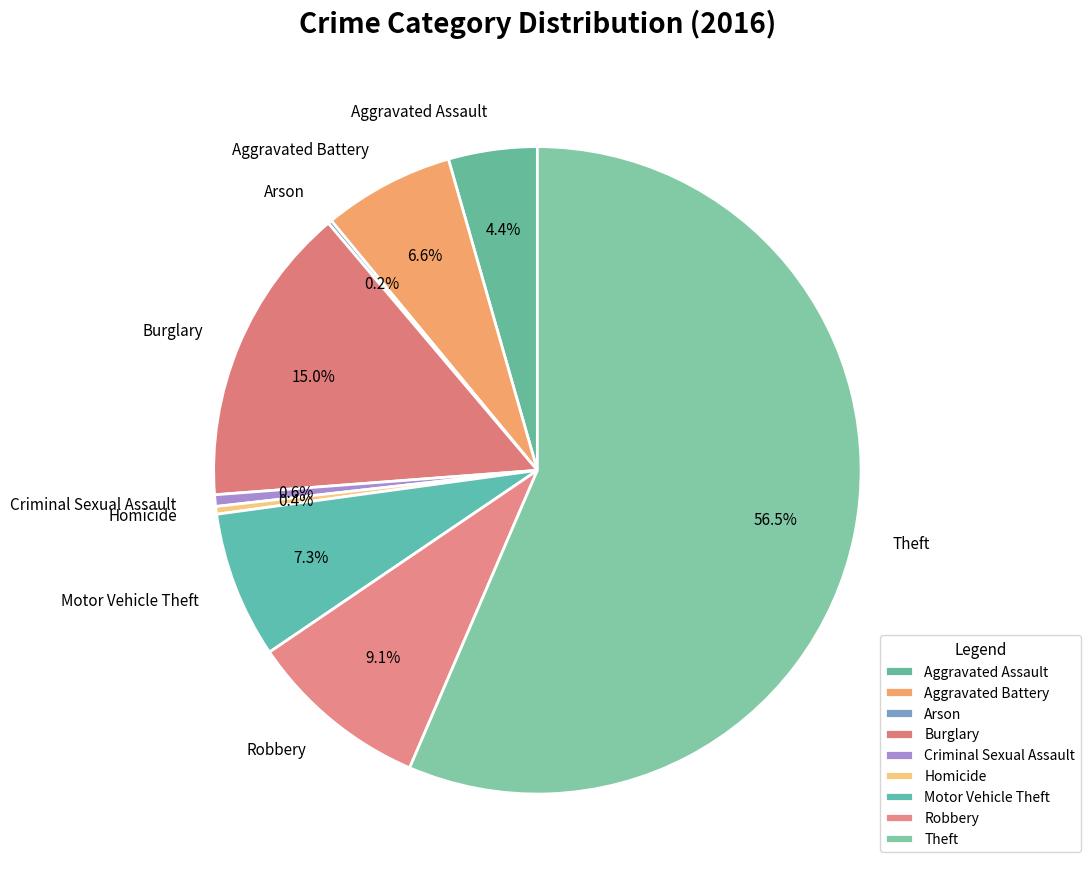

To the nearest percent, what portion does Burglary represent?

15%